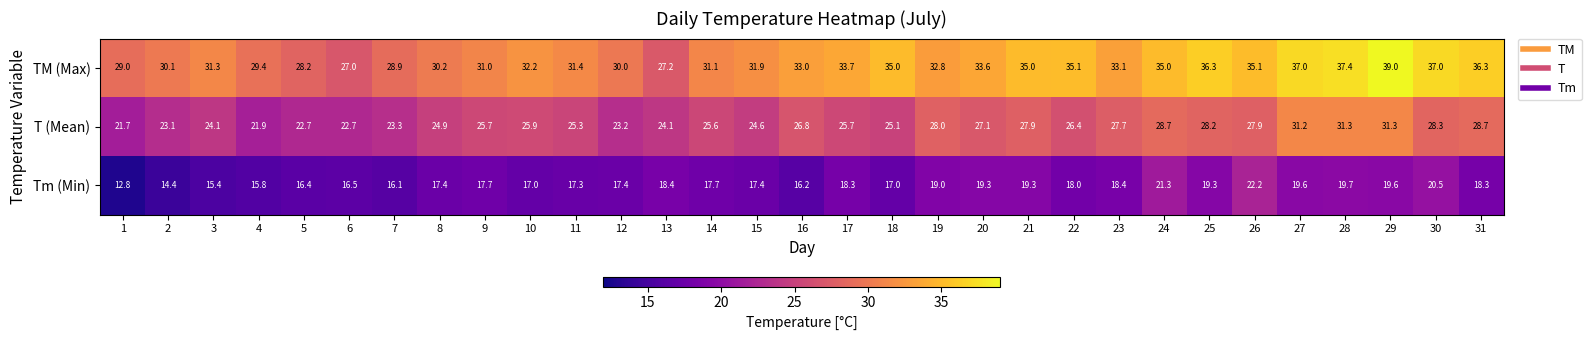

Is it true that T (Mean) equals 15.5 at 8?

False